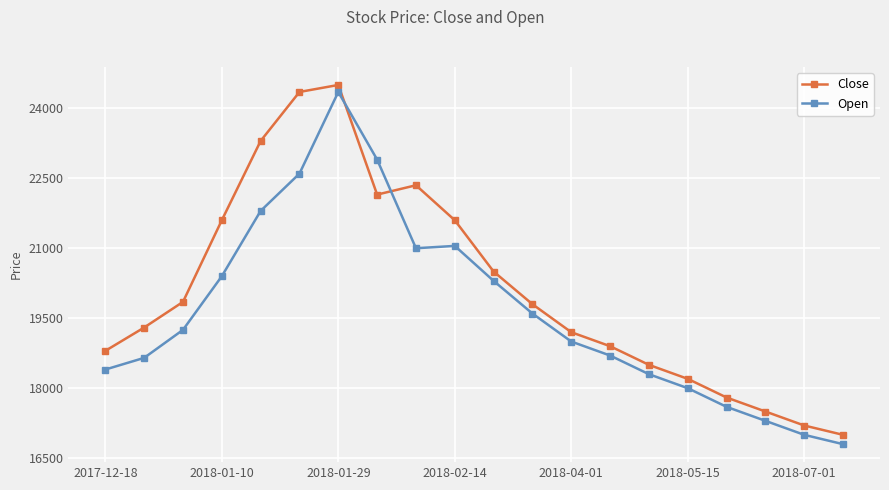

In Open, how many points are higher than both neighbors (excluding endpoints)?

2